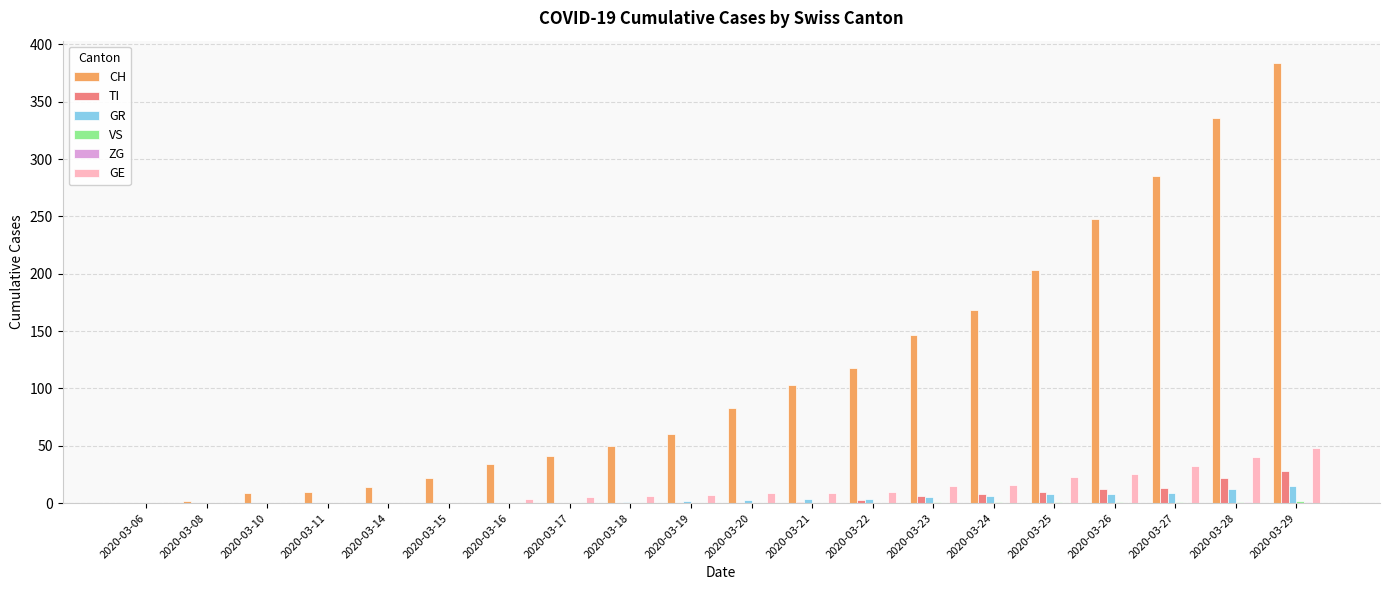

Between 2020-03-16 and 2020-03-25, which series saw the biggest shift?

CH